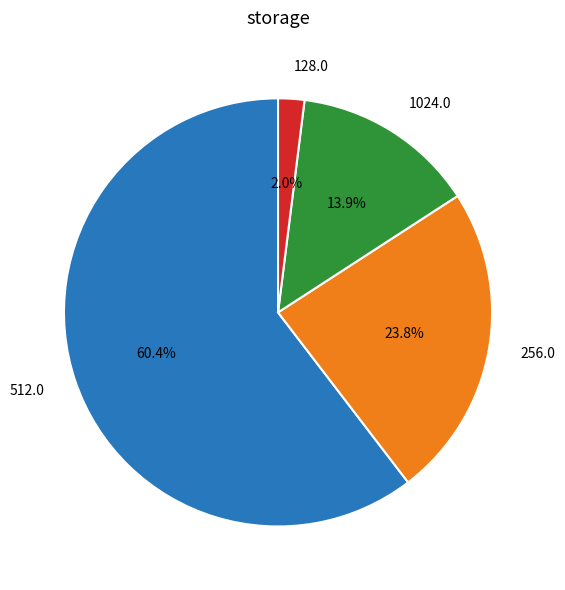

Rank the categories by value from lowest to highest.

128.0, 1024.0, 256.0, 512.0